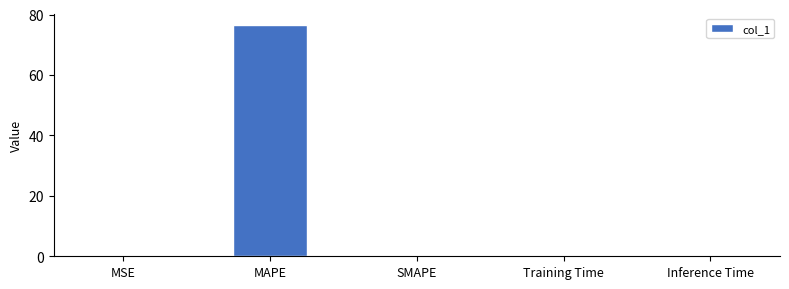

How many series are shown in this chart?

1